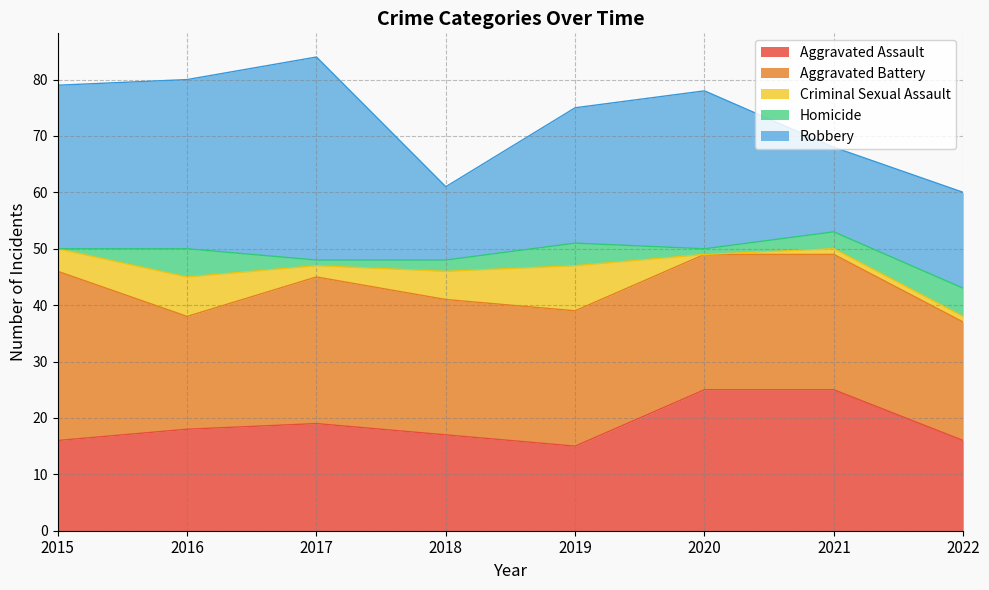

How many interior local valleys does the Aggravated Assault series have?

1